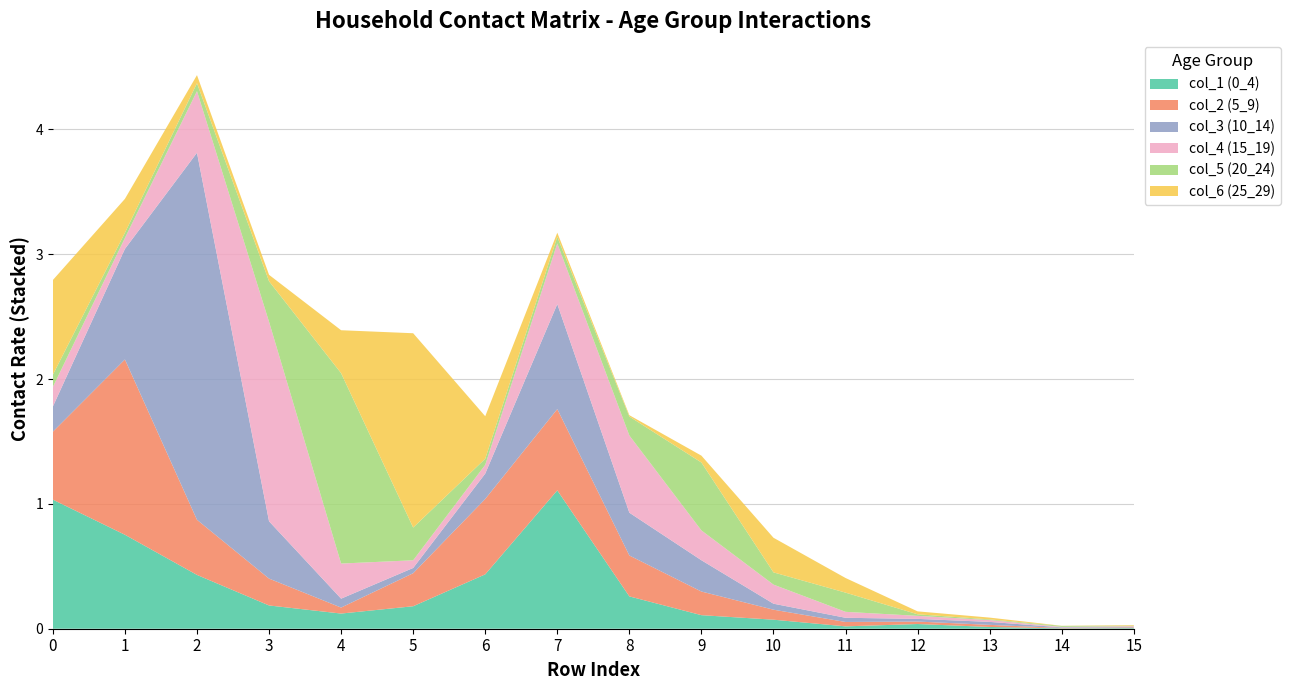

Reading left to right, what are all the values shown in this chart?

col_1 (0_4): 1.0	0.8	0.4	0.2	0.1	0.2	0.4	1.1	0.3	0.1	0.1	0.0	0.0	0.0	0.0	0.0
col_2 (5_9): 0.5	1.4	0.4	0.2	0.0	0.3	0.6	0.7	0.3	0.2	0.1	0.0	0.0	0.0	0.0	0.0
col_3 (10_14): 0.2	0.9	2.9	0.5	0.1	0.0	0.2	0.8	0.3	0.3	0.0	0.0	0.0	0.0	0.0	0.0
col_4 (15_19): 0.2	0.1	0.5	1.6	0.3	0.1	0.1	0.5	0.6	0.2	0.2	0.0	0.0	0.0	0.0	0.0
col_5 (20_24): 0.1	0.0	0.1	0.3	1.5	0.3	0.0	0.1	0.2	0.5	0.1	0.2	0.0	0.0	0.0	0.0
col_6 (25_29): 0.8	0.3	0.1	0.1	0.3	1.6	0.3	0.0	0.0	0.1	0.3	0.1	0.0	0.0	0.0	0.0